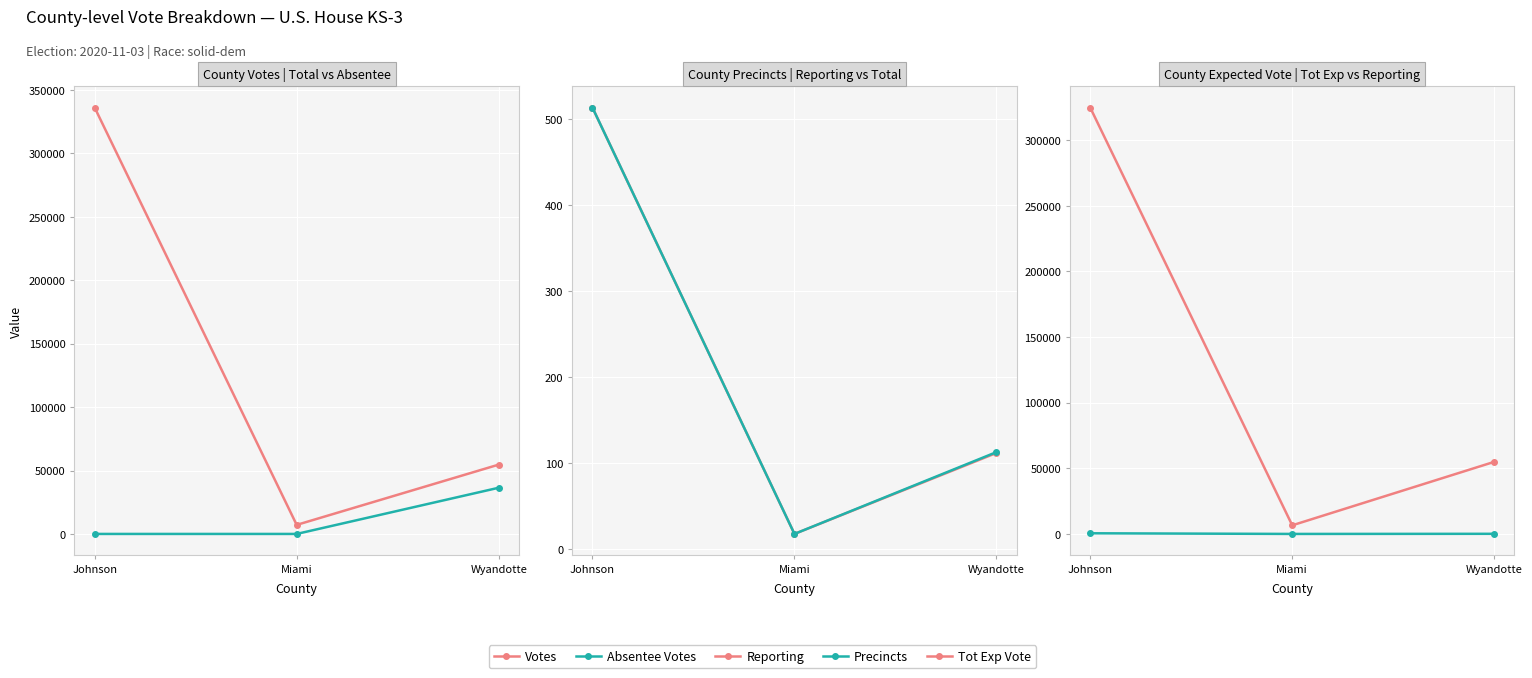

At which category does the chart reach its minimum across all series?

Johnson